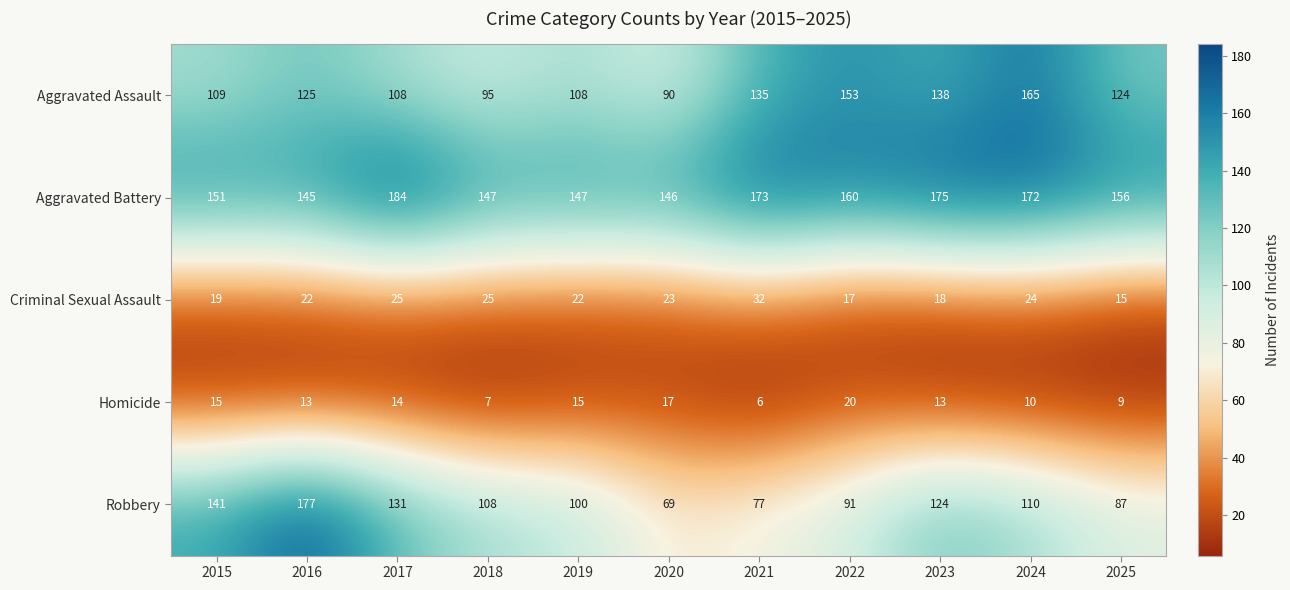

Is it true that Aggravated Assault equals 36 at 2024?

False